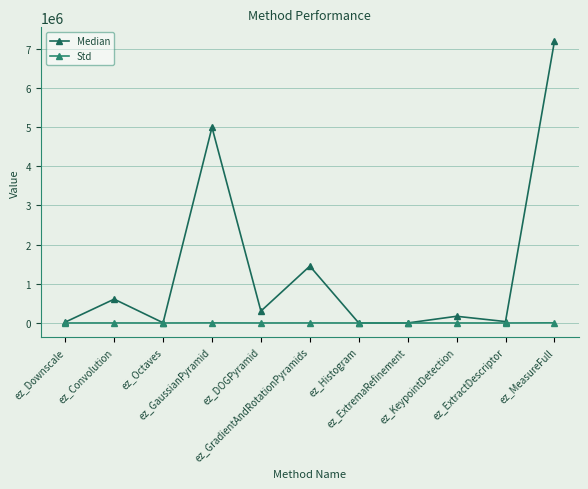

What is the highest value of the Median series?

7189859.0